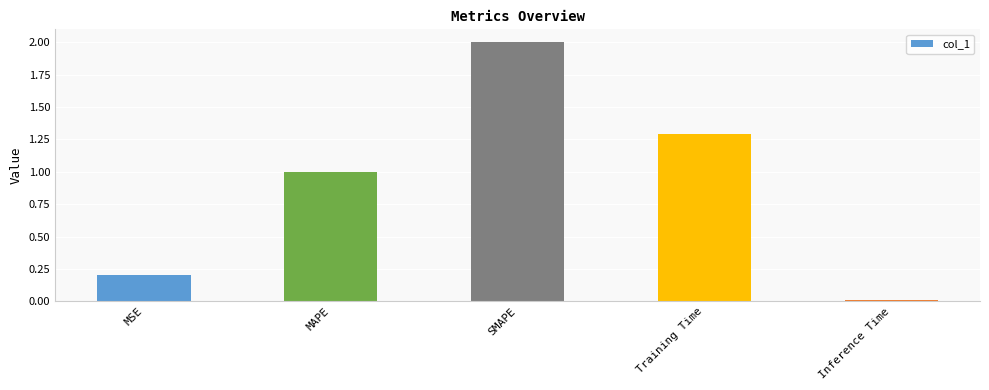

At which label is the value closest to 1?

MAPE